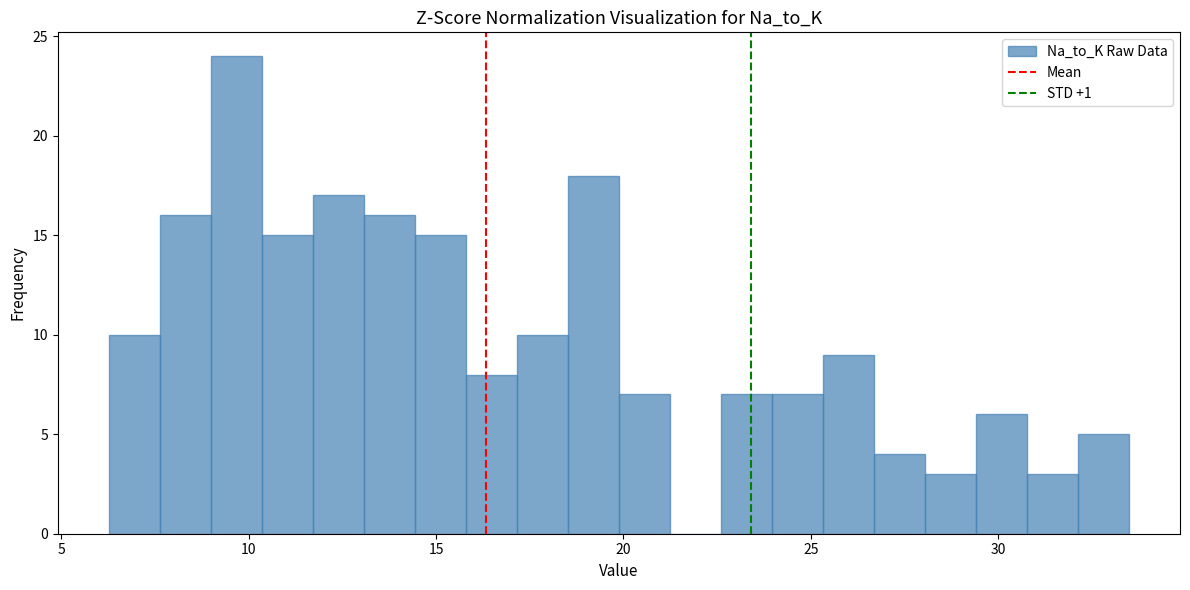

Read against the x-axis, roughly where is the centre of the tallest bar?

9.5